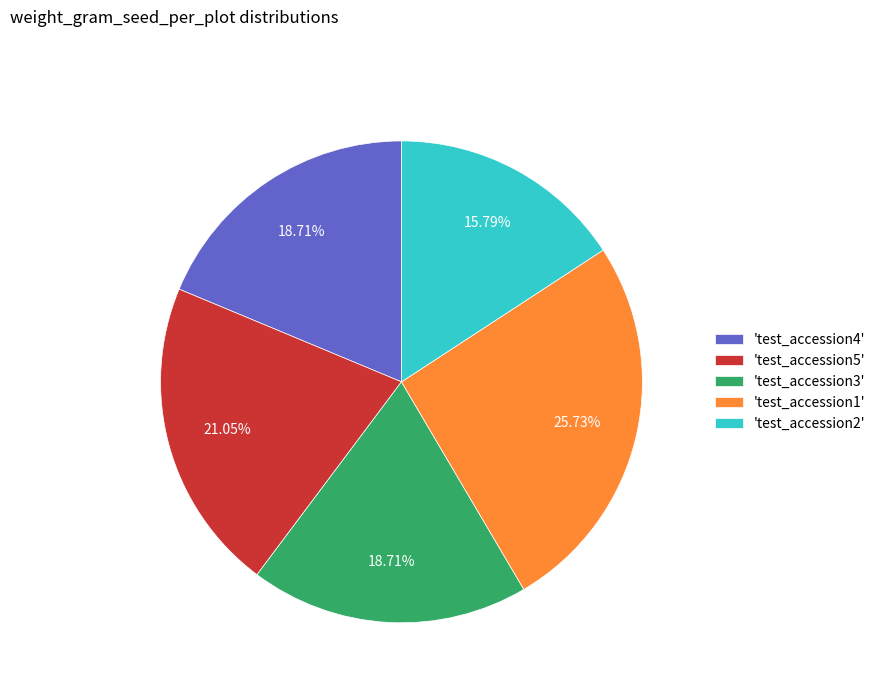

What is the ratio of the value at 'test_accession2' to the value at 'test_accession1'?

0.6